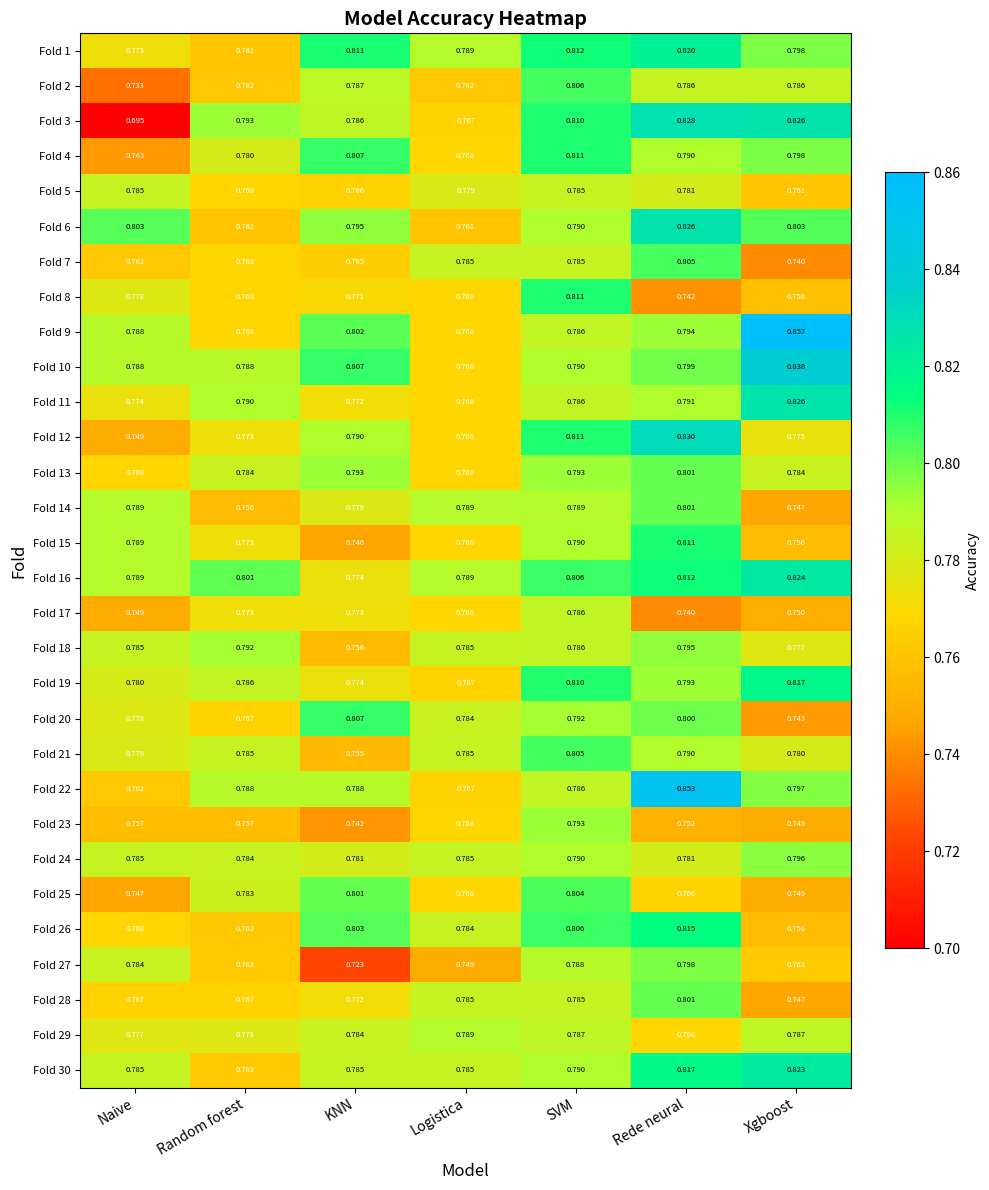

At which category is the sum across all series the highest?

Rede neural